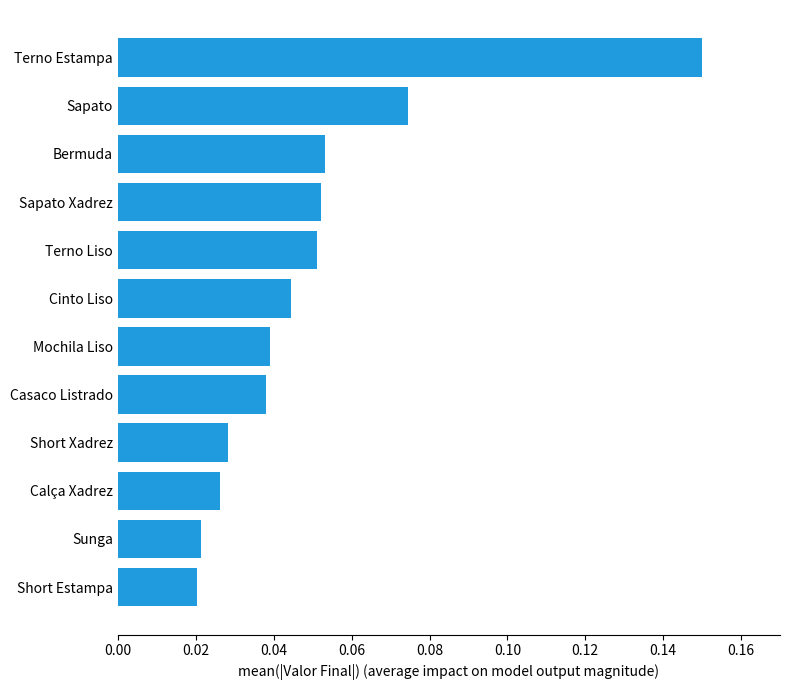

What is the change in value from Short Estampa to Terno Estampa?

+0.1